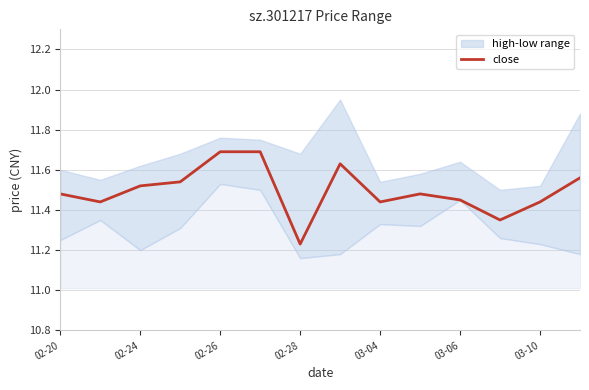

How many lines are shown in the chart?

1